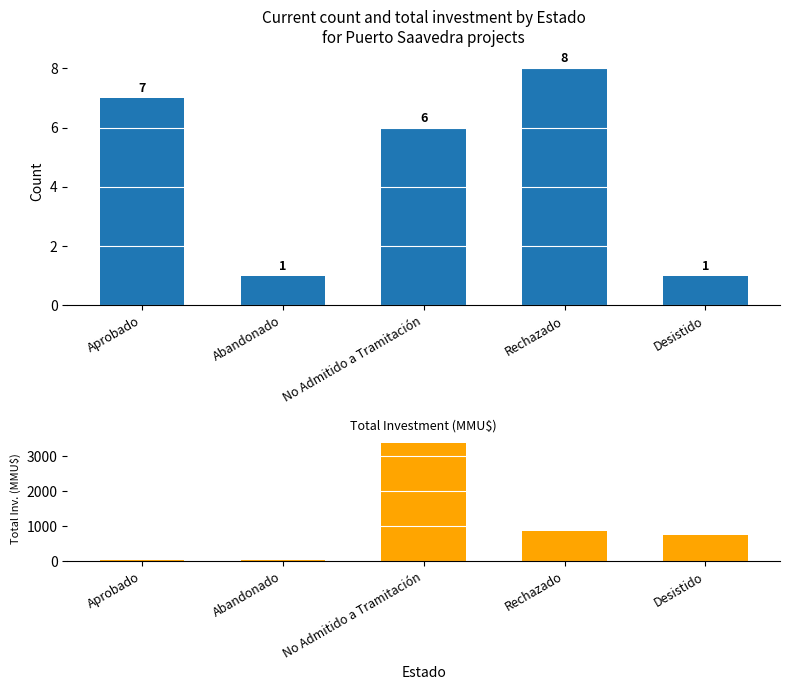

At how many categories does at least one series exceed 1997?

1